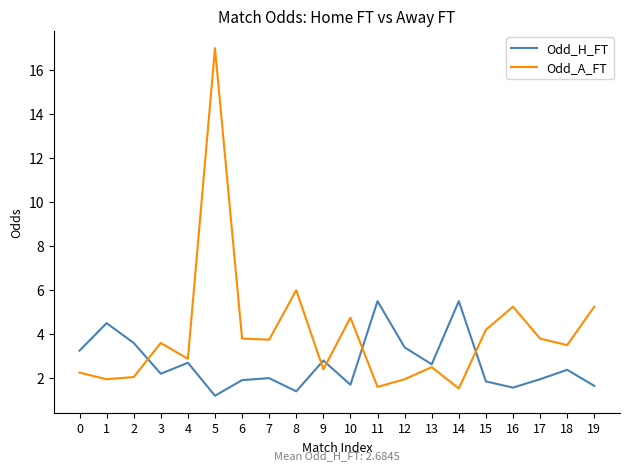

Which series changed the most between 0 and 5?

Odd_A_FT